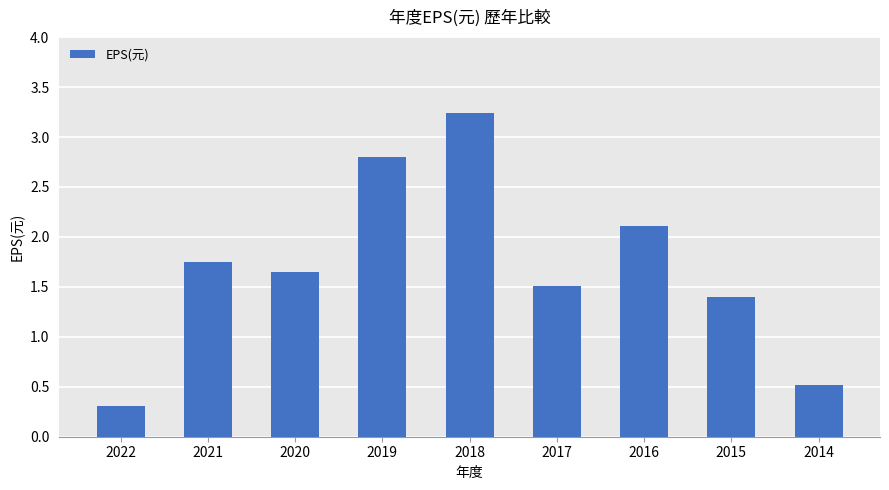

What is the smallest value displayed?

0.3